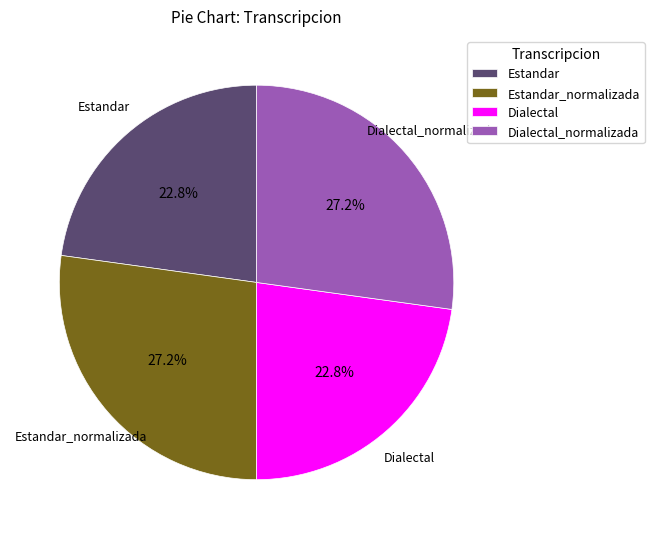

Does Estandar_normalizada account for over 50% of the chart?

No